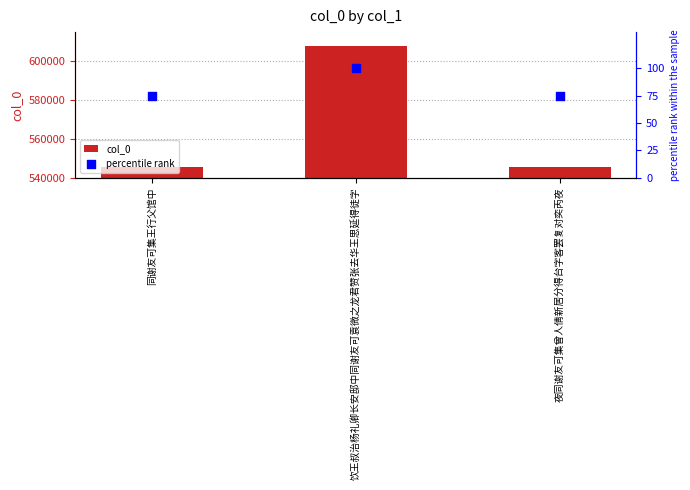

What are all the series names shown in the legend?

col_0, percentile rank